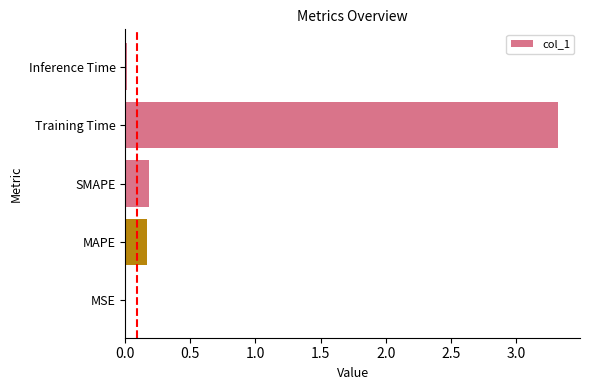

Are the bars horizontal?

Yes